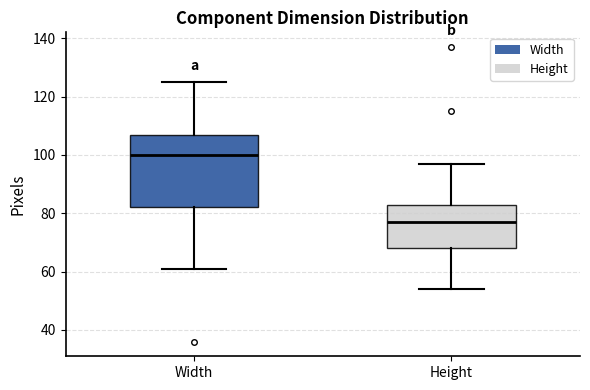

Which box has the lowest median line?

Height